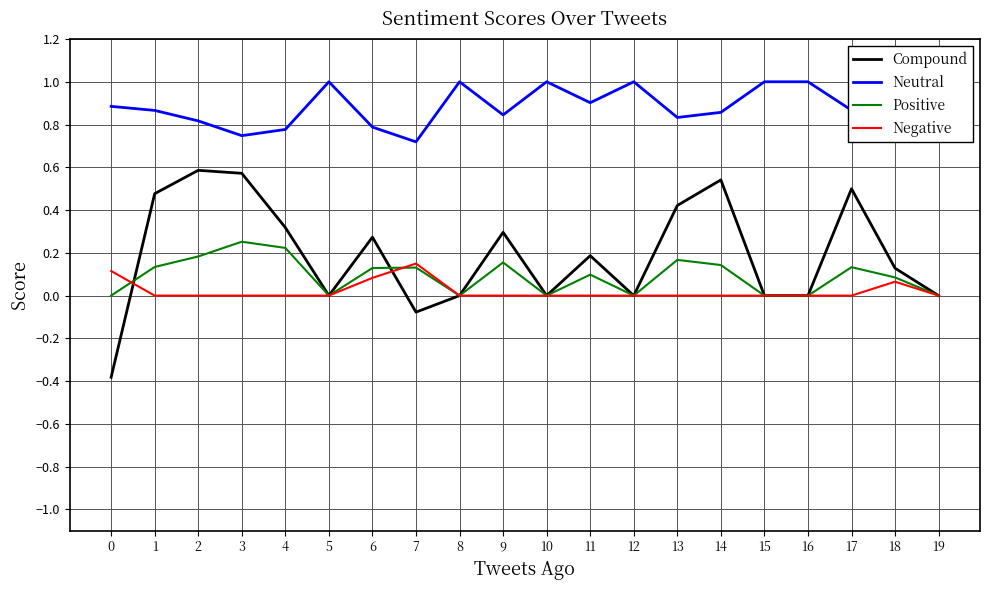

How many data points in Compound are less than 0?

2